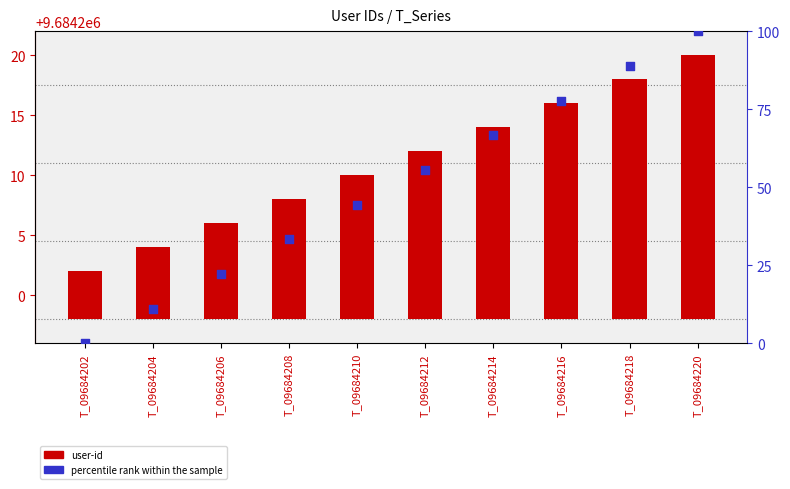

Which series reaches the maximum Y coordinate?

percentile rank within the sample